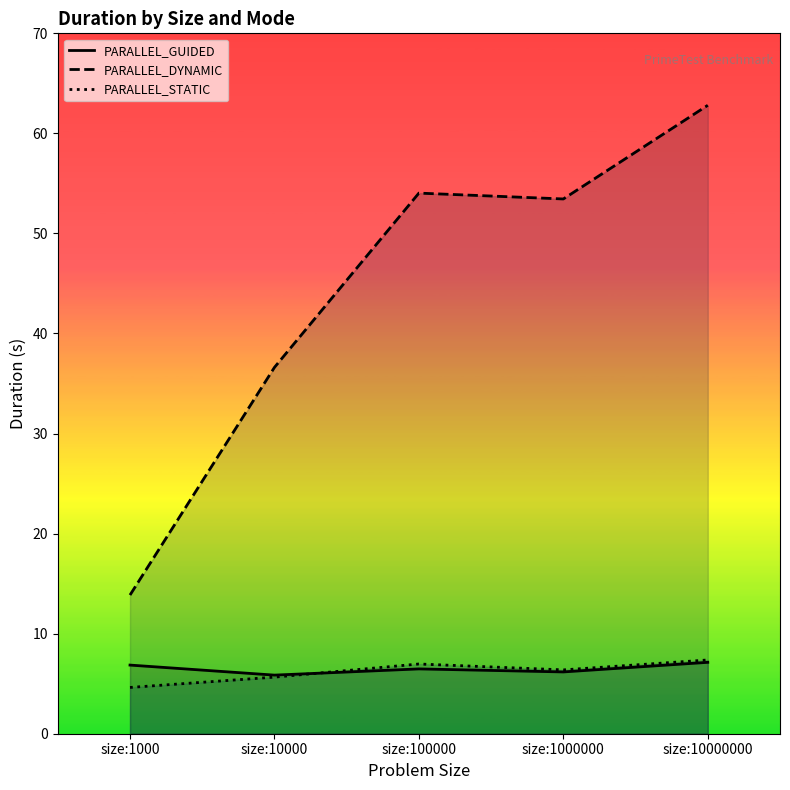

True or false: PARALLEL_STATIC and PARALLEL_GUIDED intersect in this chart.

True